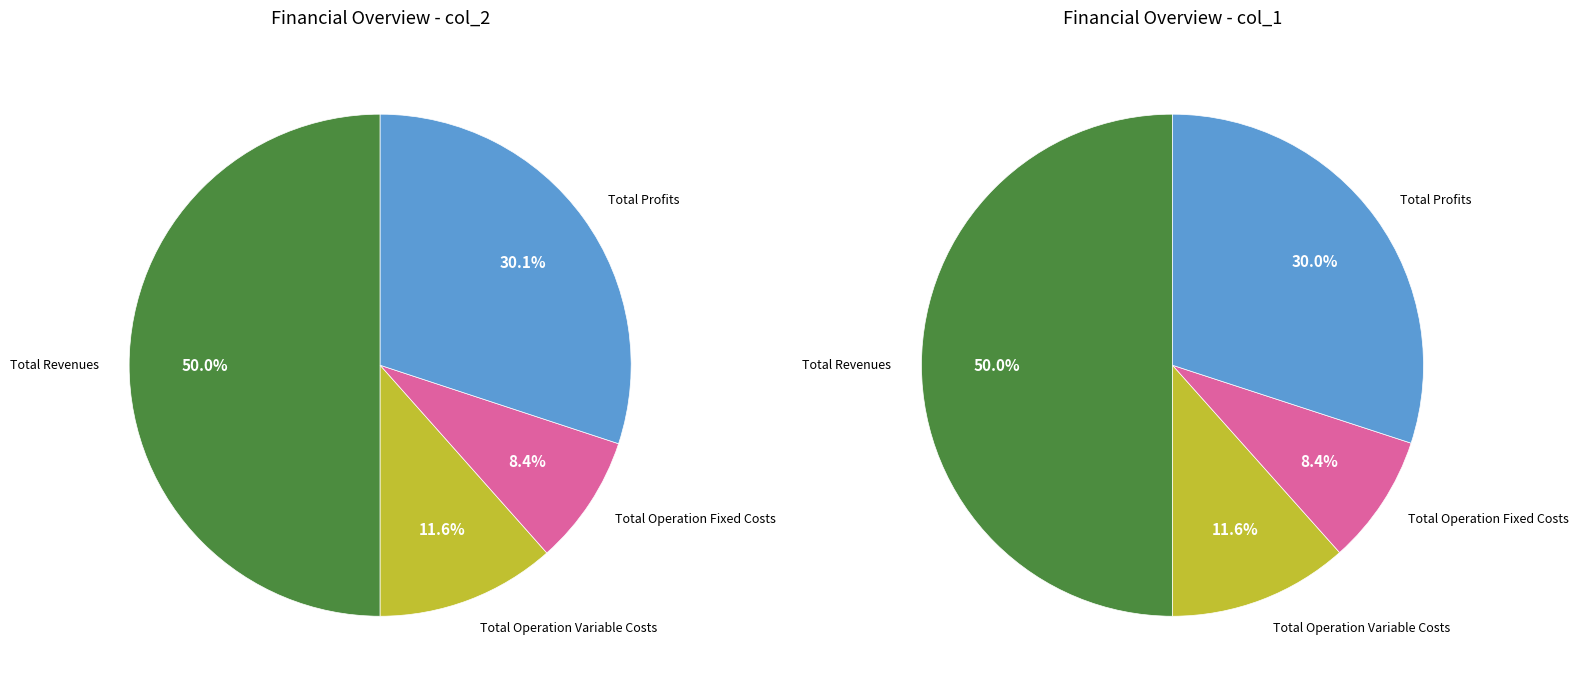

True or false: Total Operation Variable Costs accounts for 12% of the total.

True